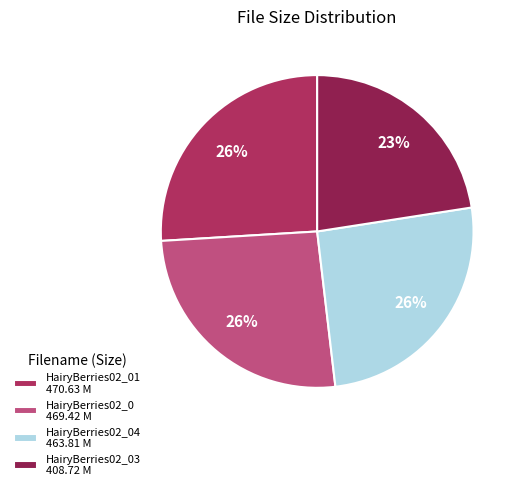

Count the number of slices in the pie.

4